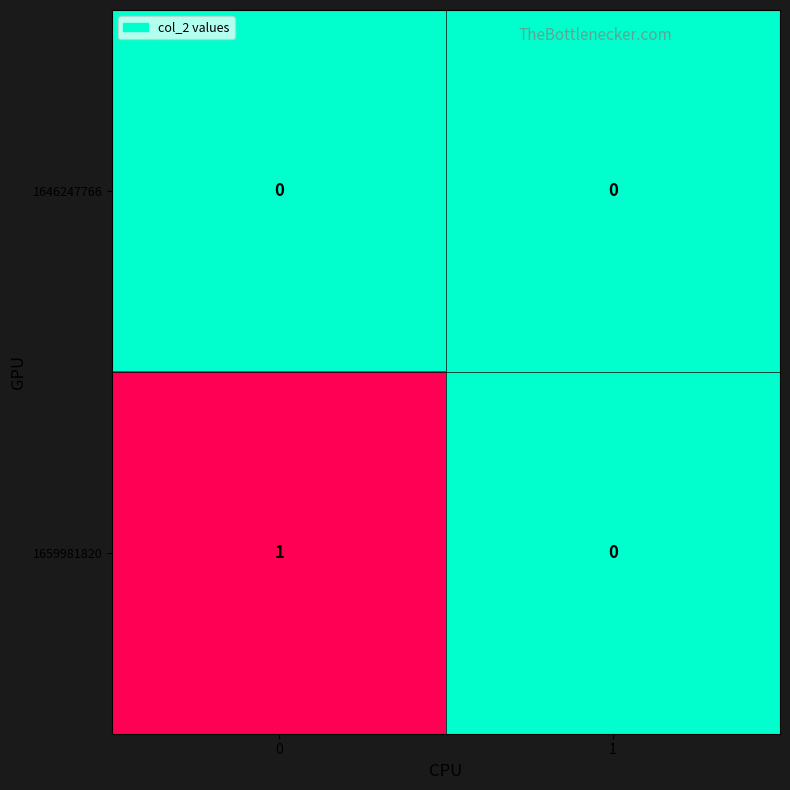

Is it true that 1659981820 equals 2 at 0?

False